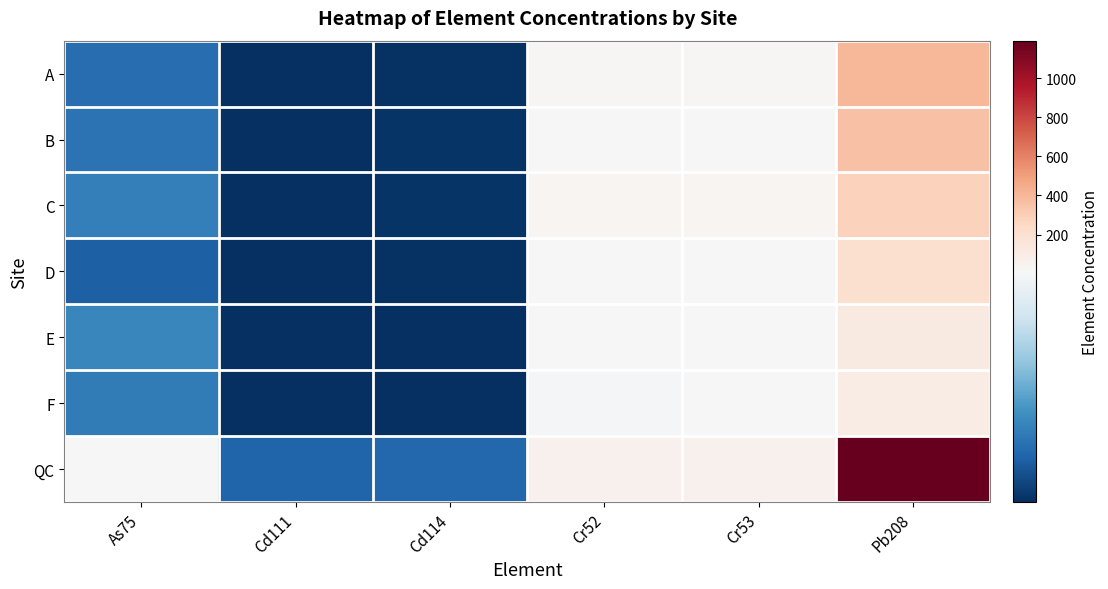

Which series changed the most between As75 and Cd111?

QC